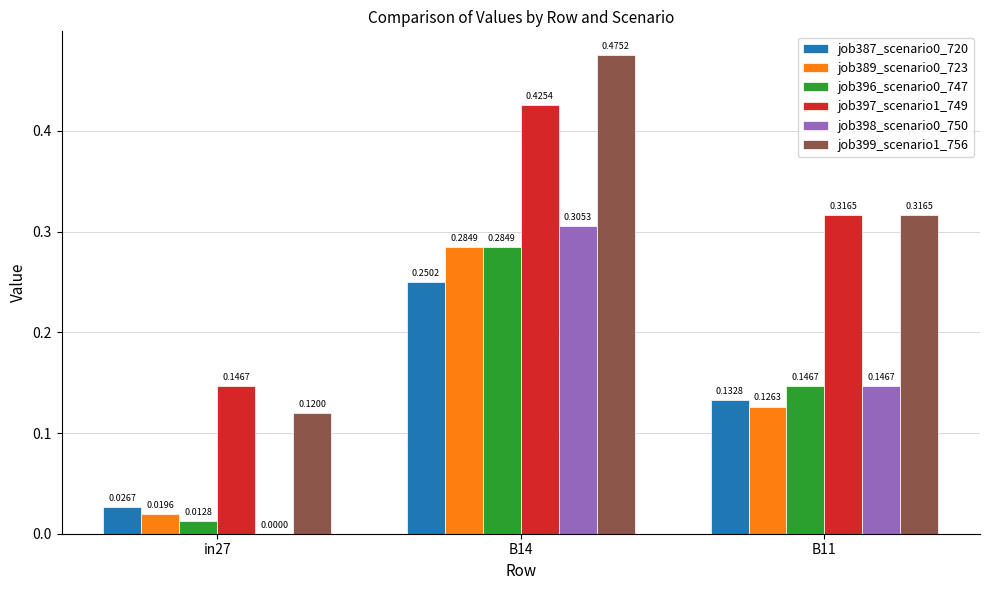

Between in27 and B14, which series saw the biggest shift?

job399_scenario1_756